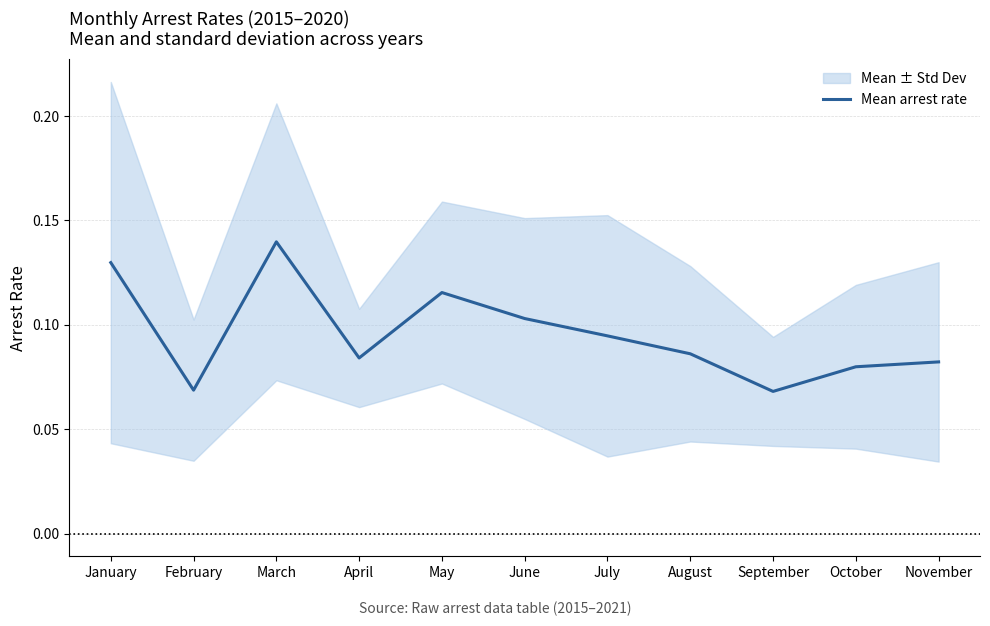

How many interior local peaks (higher than both neighbors) does the data have?

2